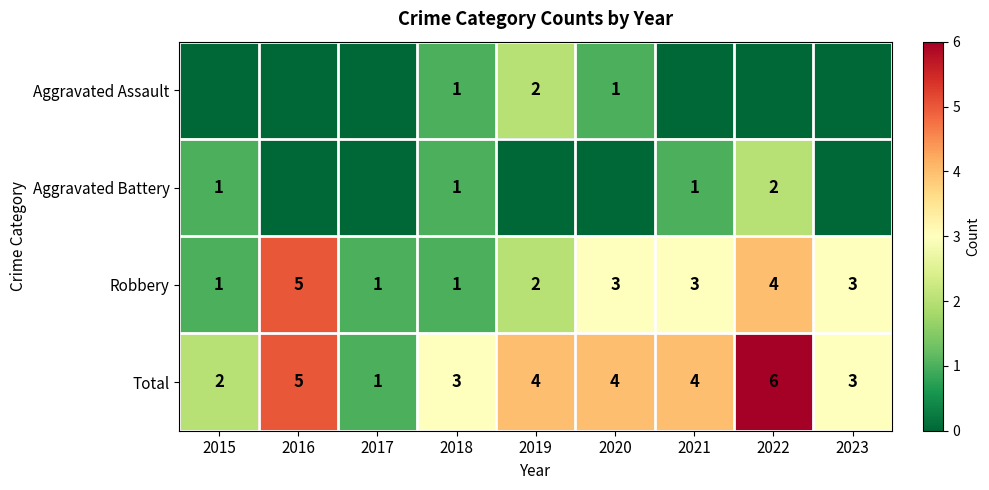

Which category has the highest value in the Robbery series?

2016